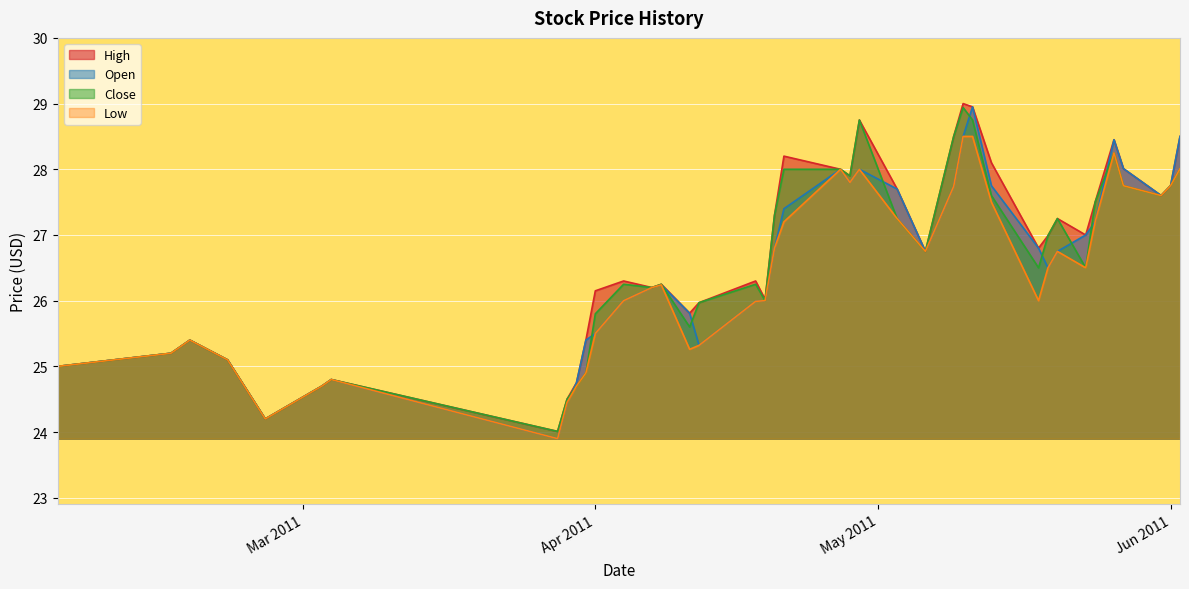

What is the sum of all High values?

1067.1